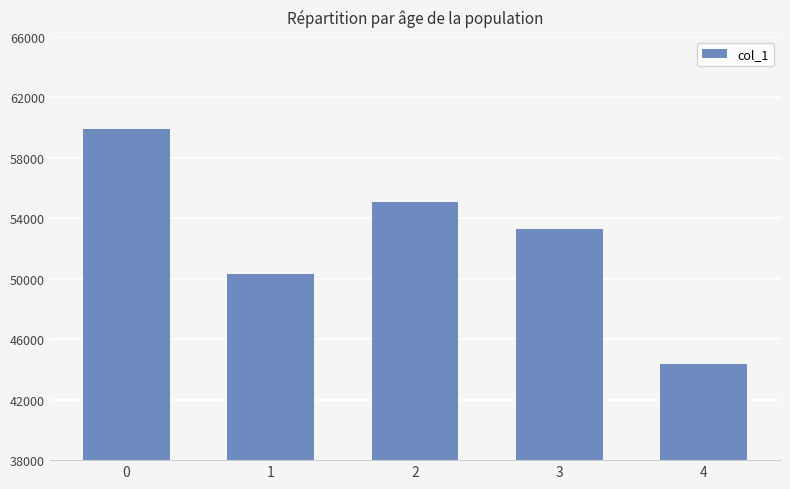

List the labels in order of value, smallest first.

4, 1, 3, 2, 0